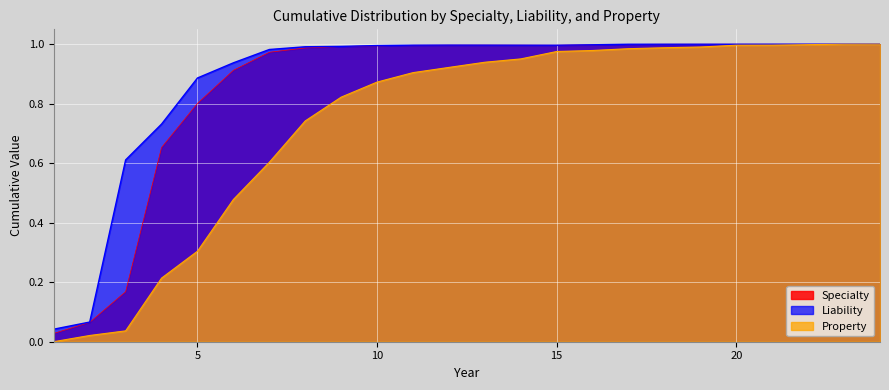

What is the maximum value for Property?

1.0